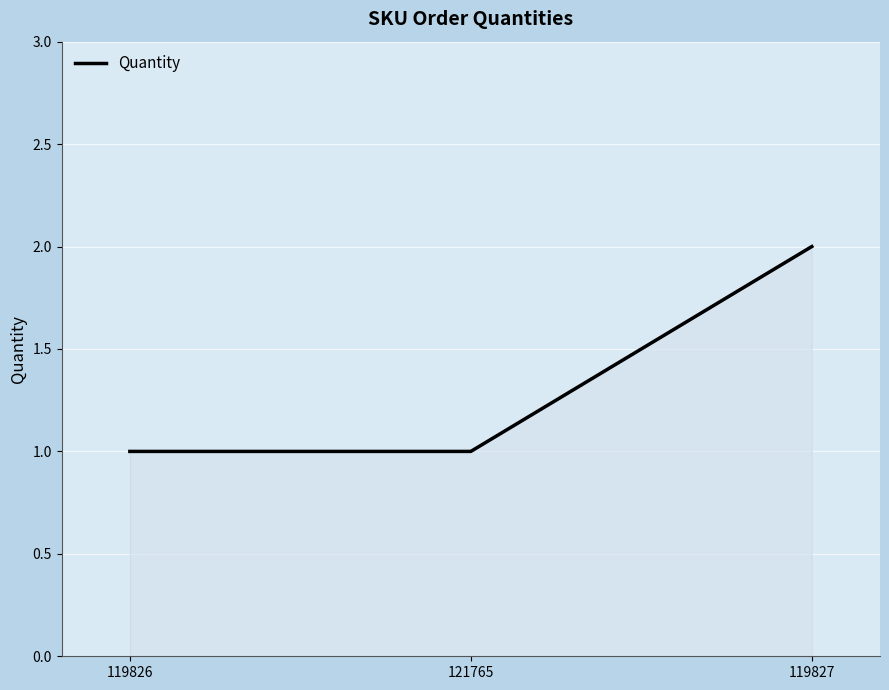

Does the chart have visible grid lines?

Yes